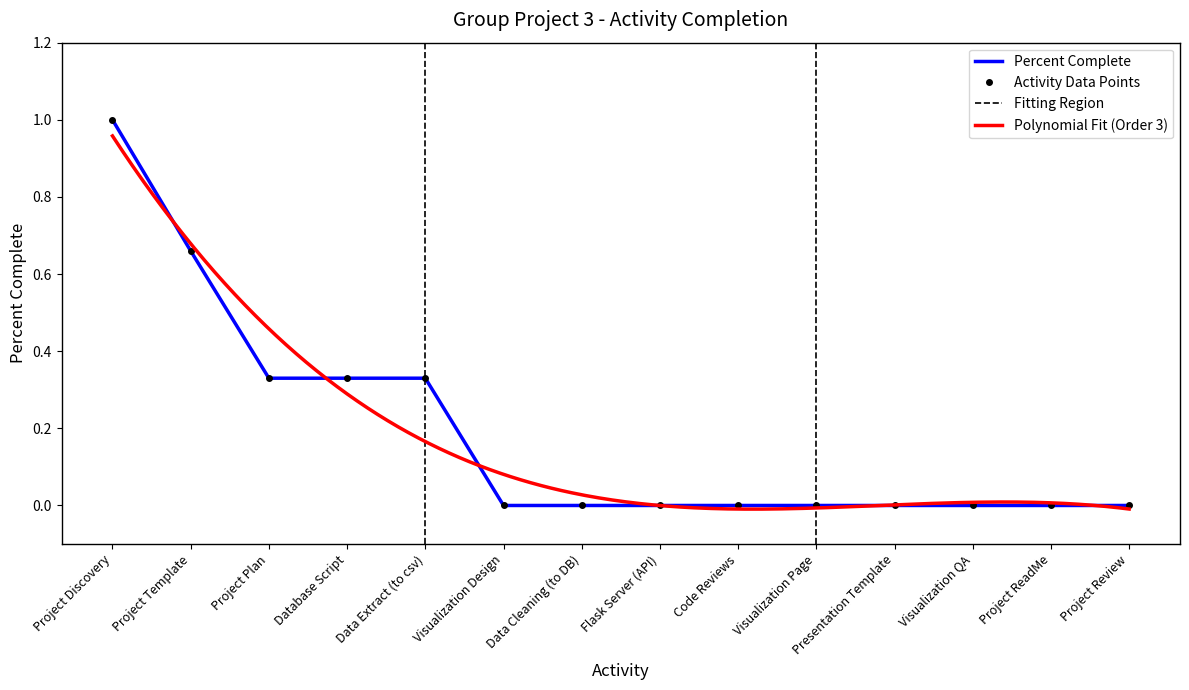

Where is the data nearest to the value 0?

Visualization Design